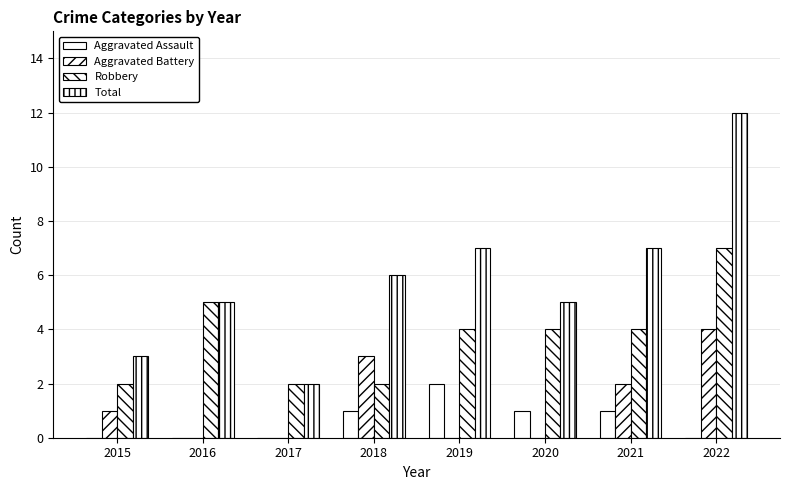

Is the value of Aggravated Assault at 2020 greater than the value of Robbery at 2016?

No